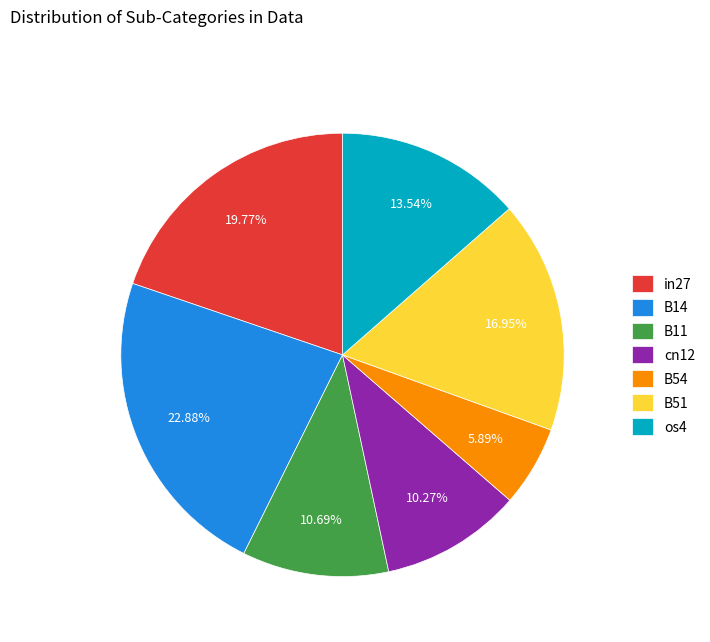

How many segments does this pie chart have?

7